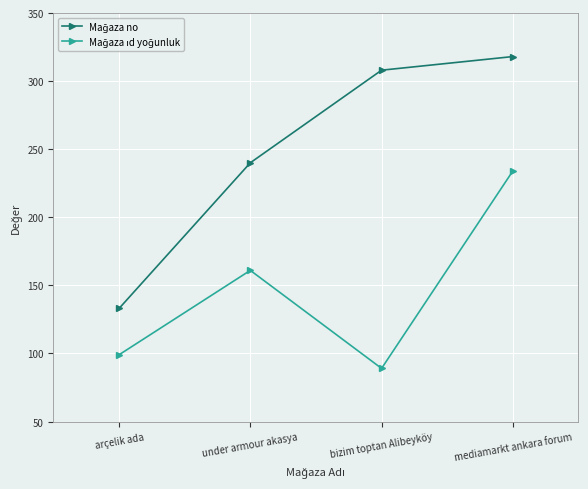

Which category has the lowest value across all series?

bizim toptan Alibeyköy